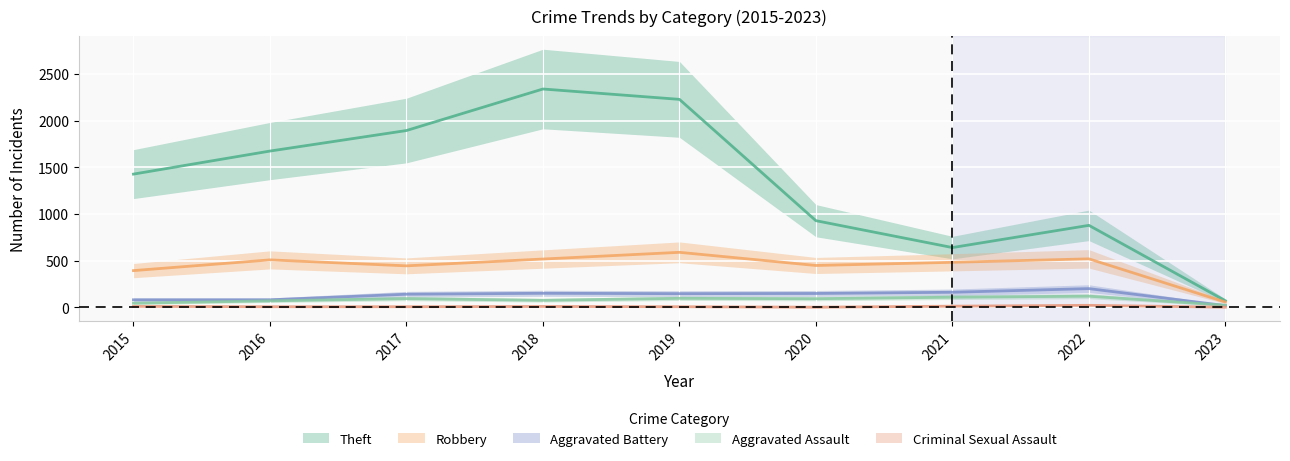

Which has a higher value, 2017 or 2020?

2017